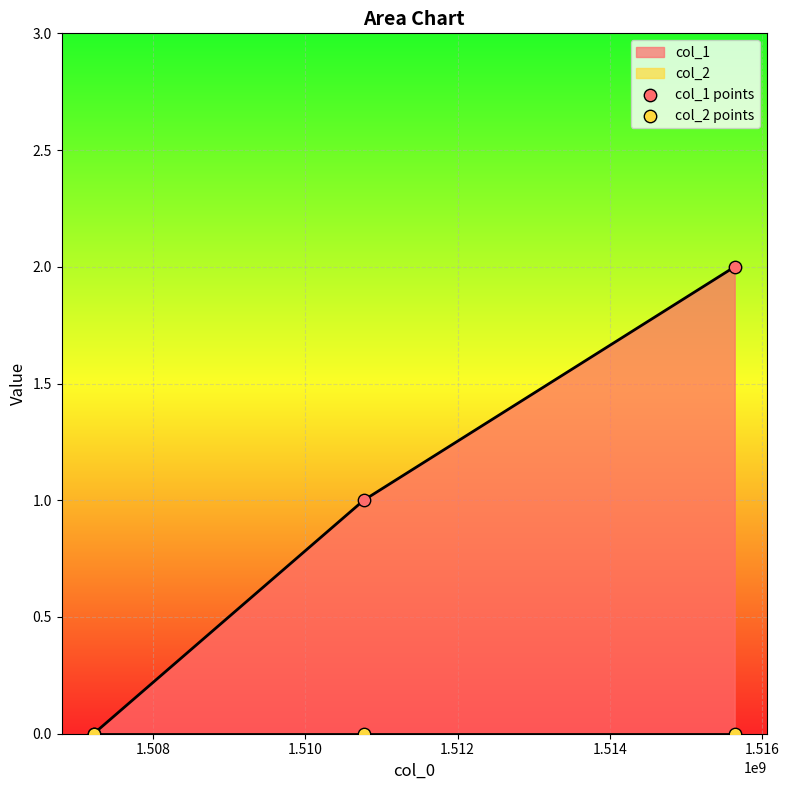

At how many categories does at least one series exceed 0?

2